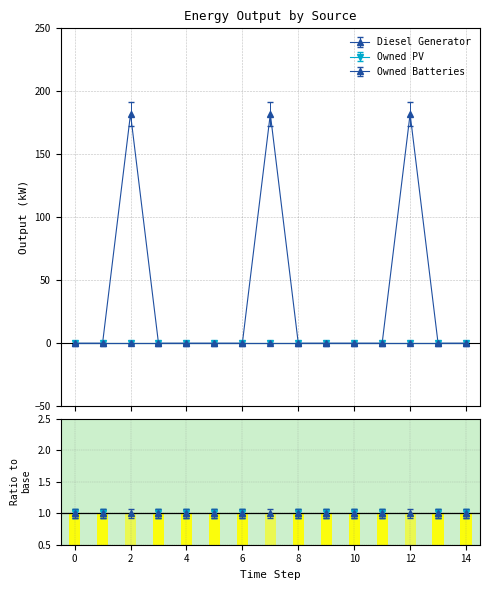

True or false: Diesel Generator has a value of 79 at 0.

False